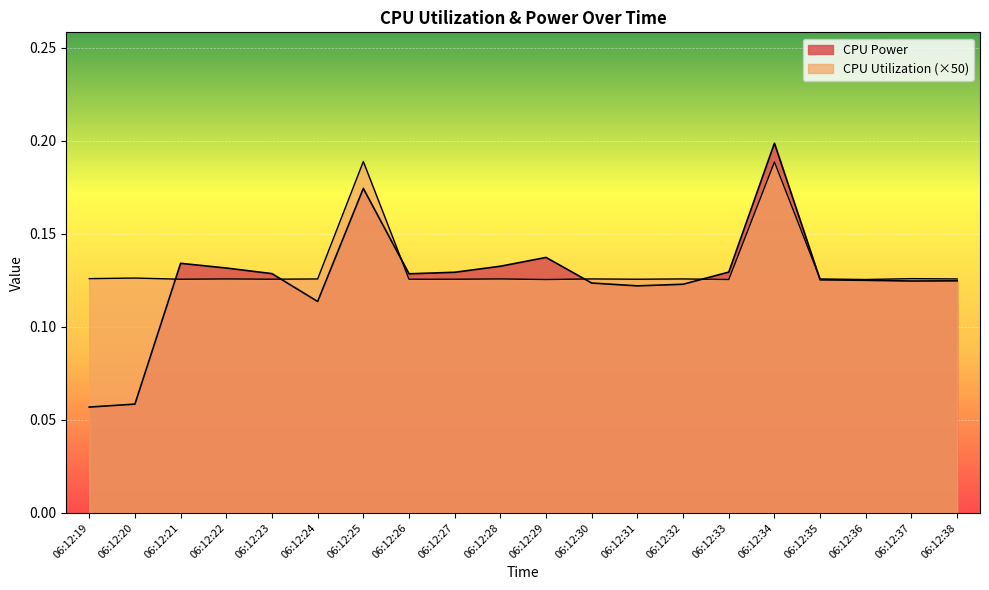

Rank the series by their maximum value, from lowest to highest.

CPU Utilization, CPU Power